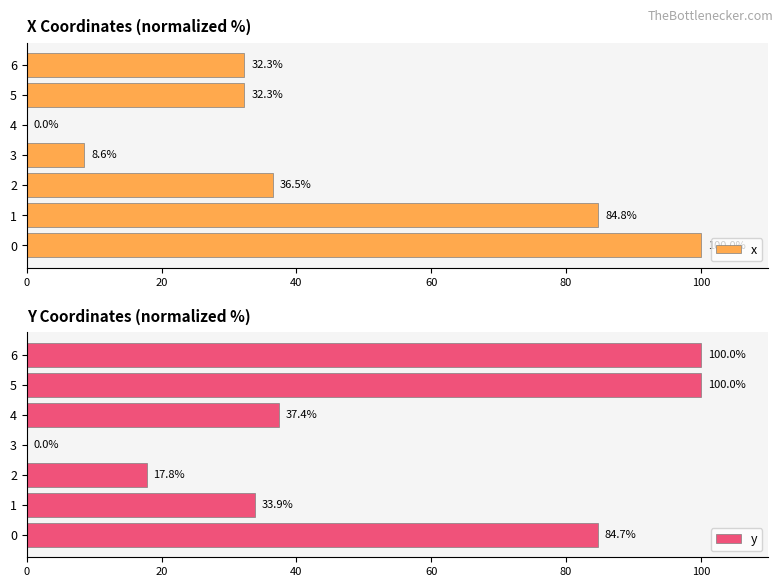

What is the sum of the x values at 1 and 4?

84.8